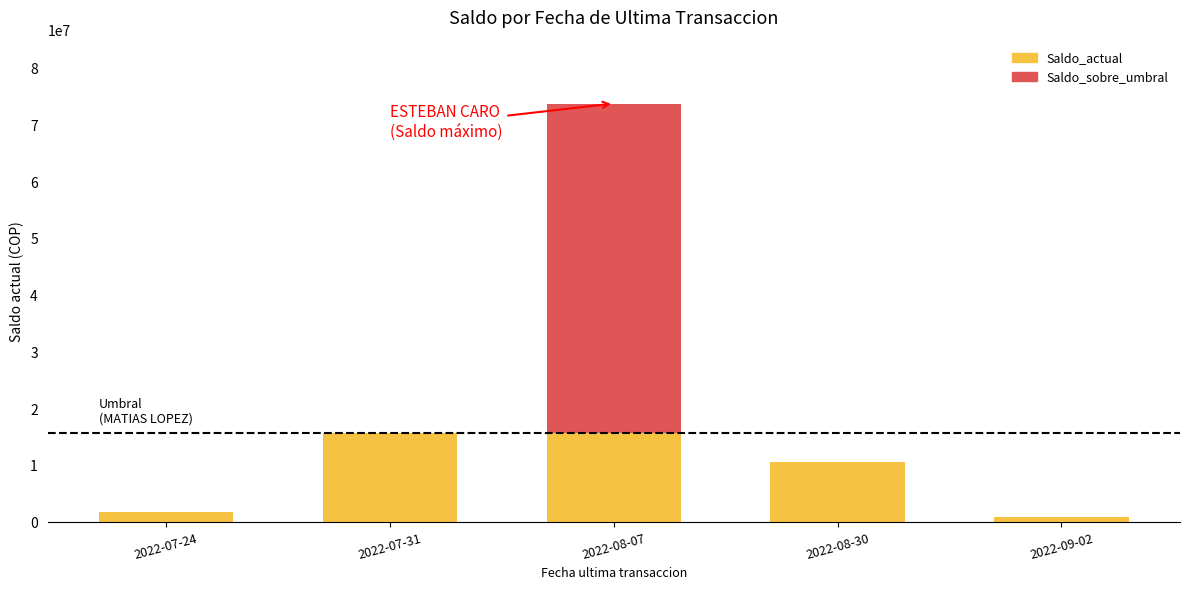

What is the maximum value shown in the chart?

73905000